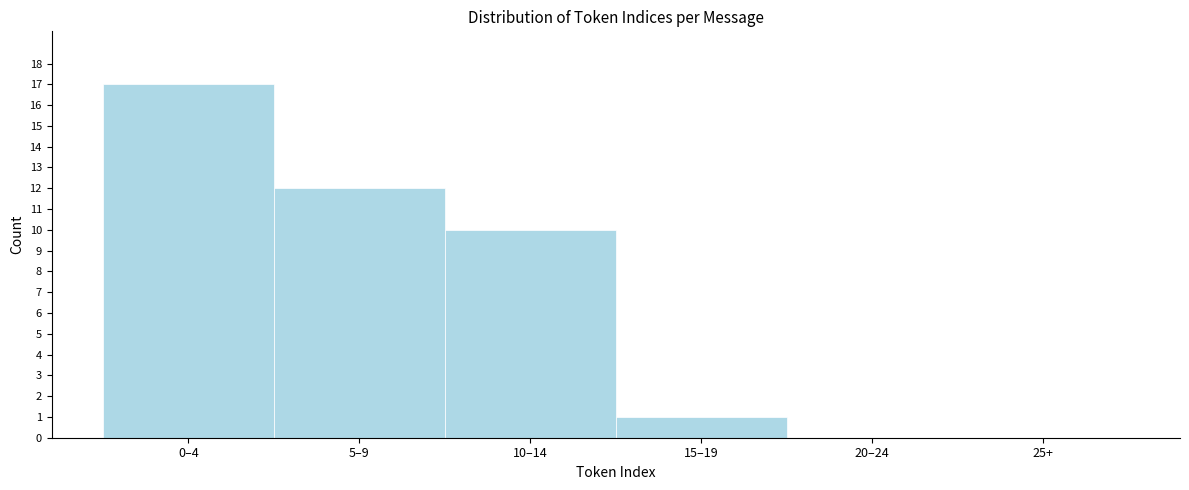

Reading left to right, extract all data points from this chart.

0–4=17	5–9=12	10–14=10	15–19=1	20–24=0	25+=0